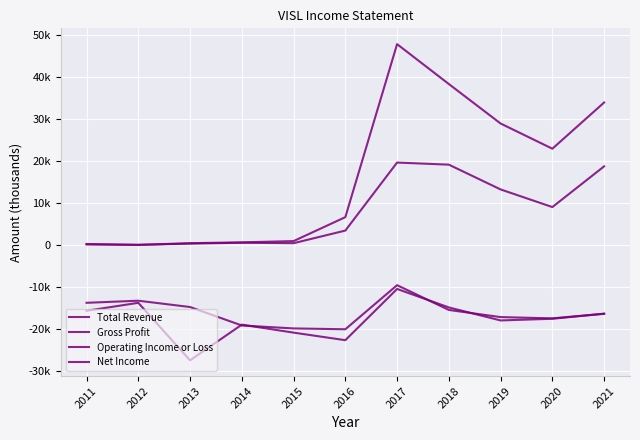

True or false: Net Income and Gross Profit intersect in this chart.

False